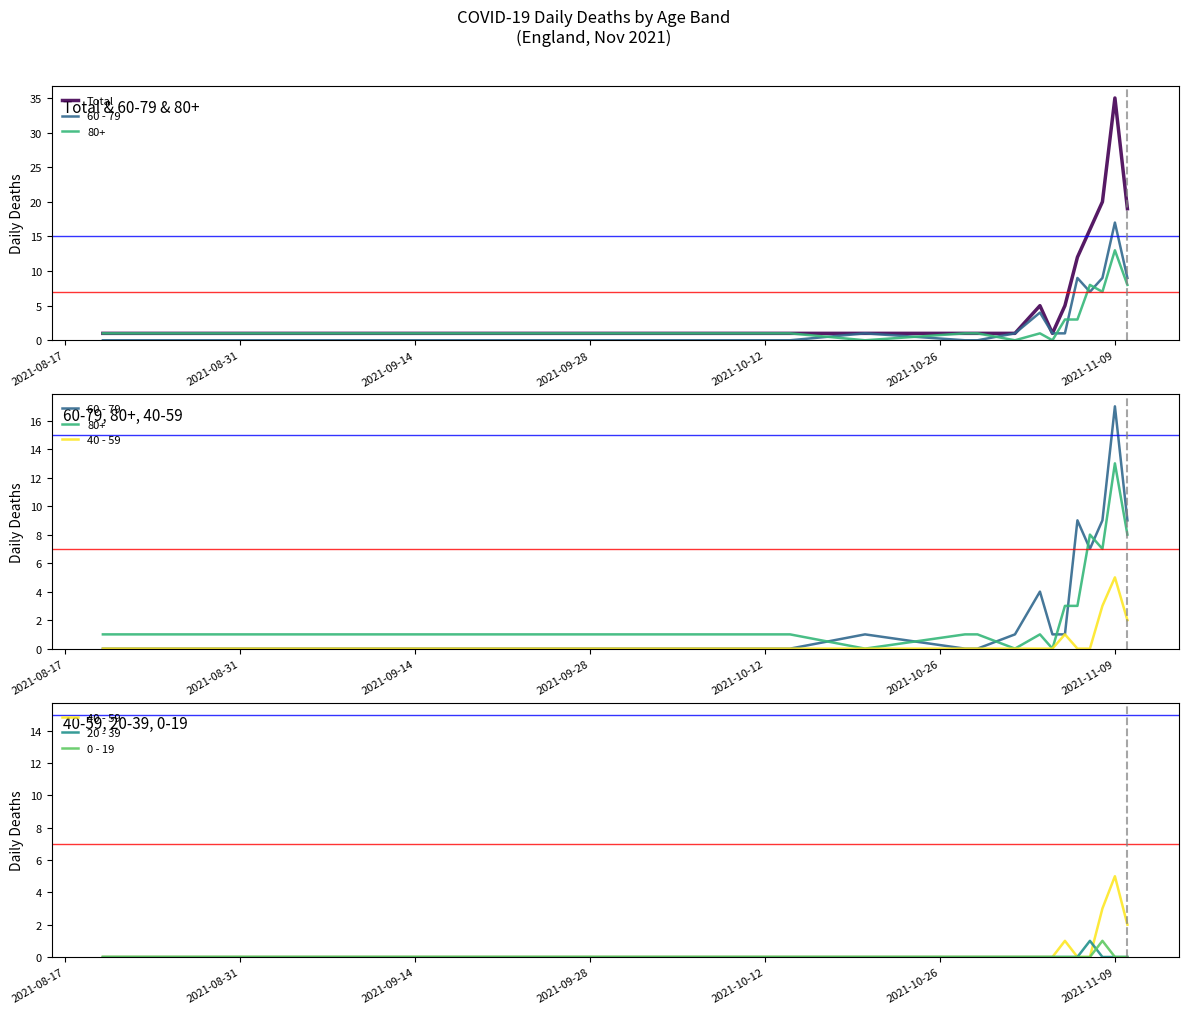

Is this an area chart (filled region under the line)?

No